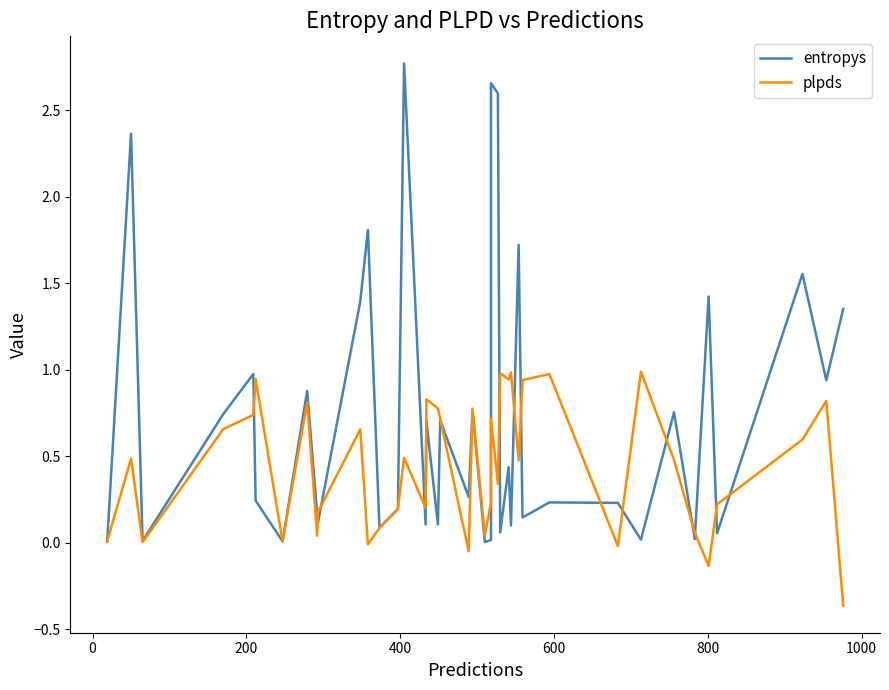

Reading left to right, what are all the values shown in this chart?

entropys: 0.0	2.4	0.0	0.7	1.0	0.2	0.0	0.9	0.2	0.1	1.4	1.8	0.1	0.2	2.8	0.1	0.7	0.1	0.7	0.3	0.8	0.0	0.0	2.7	2.6	0.1	0.4	0.1	1.7	0.1	0.2	0.2	0.0	0.8	0.0	1.4	0.1	1.6	0.9	1.4
plpds: 0.0	0.5	0.0	0.7	0.7	0.9	0.0	0.8	0.0	0.2	0.7	-0.0	0.1	0.2	0.5	0.2	0.8	0.8	0.7	-0.1	0.8	0.0	0.2	0.7	0.3	1.0	0.9	1.0	0.5	0.9	1.0	-0.0	1.0	0.5	0.1	-0.1	0.2	0.6	0.8	-0.4